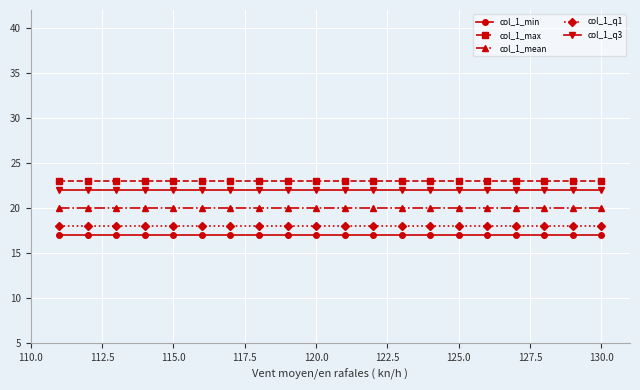

What are all the series names shown in the legend?

col_1_min, col_1_max, col_1_mean, col_1_q1, col_1_q3